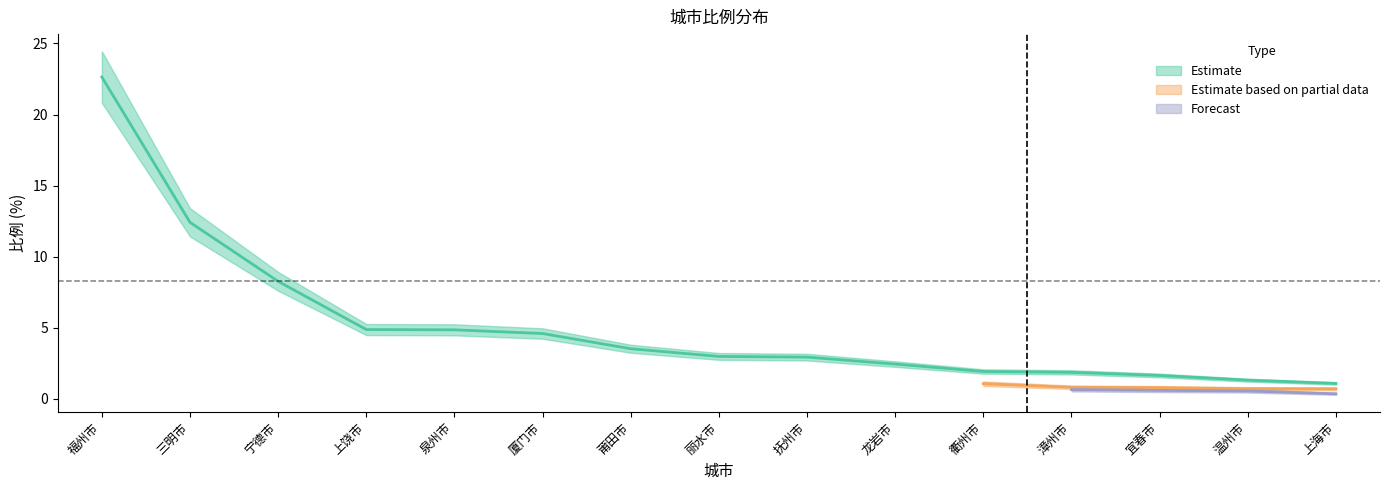

What are all the series names shown in the legend?

Estimate, Estimate based on partial data, Forecast